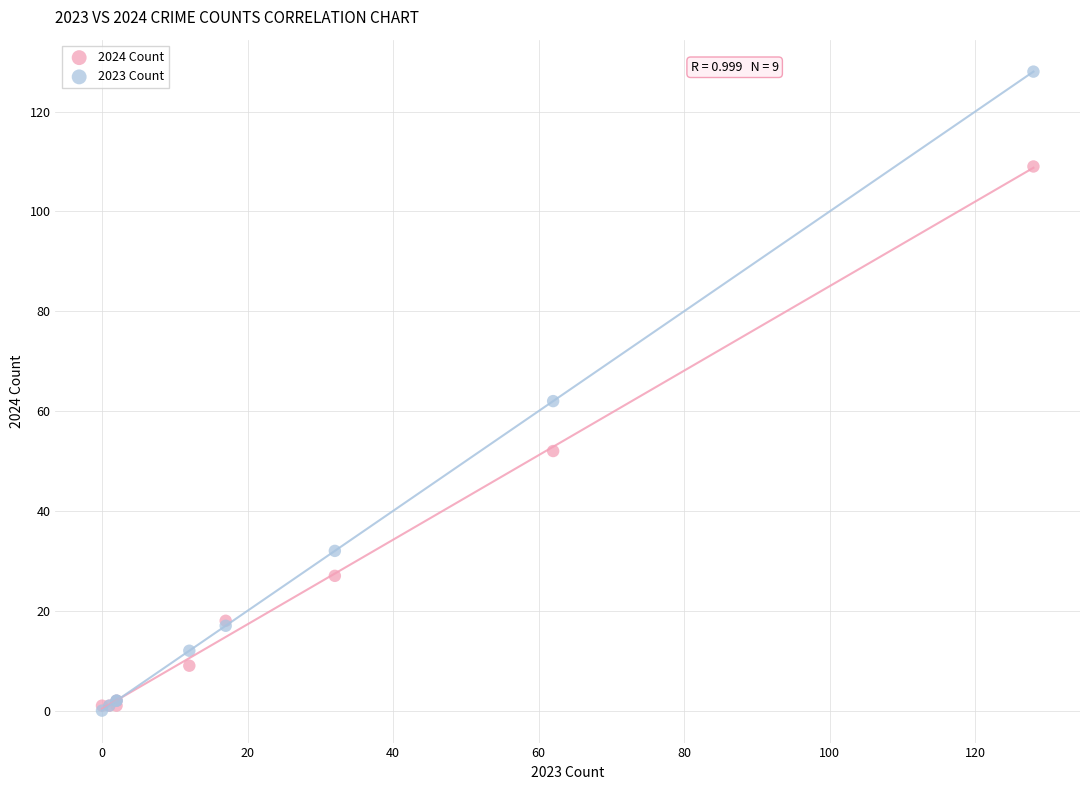

Which series reaches the maximum Y coordinate?

2023 Count